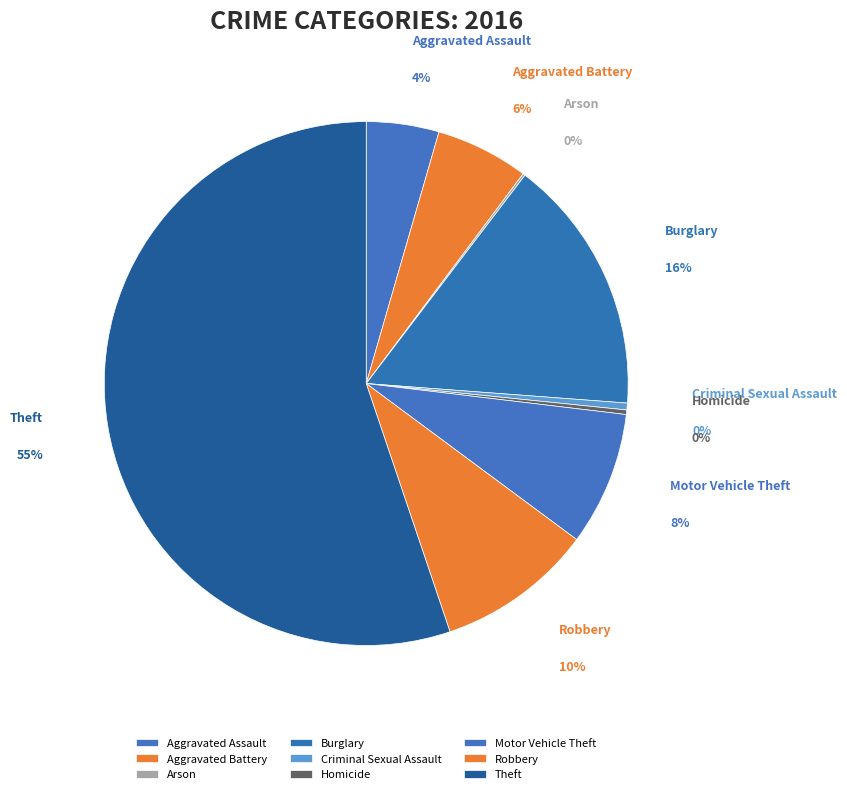

What is the smallest slice in the pie chart?

Homicide